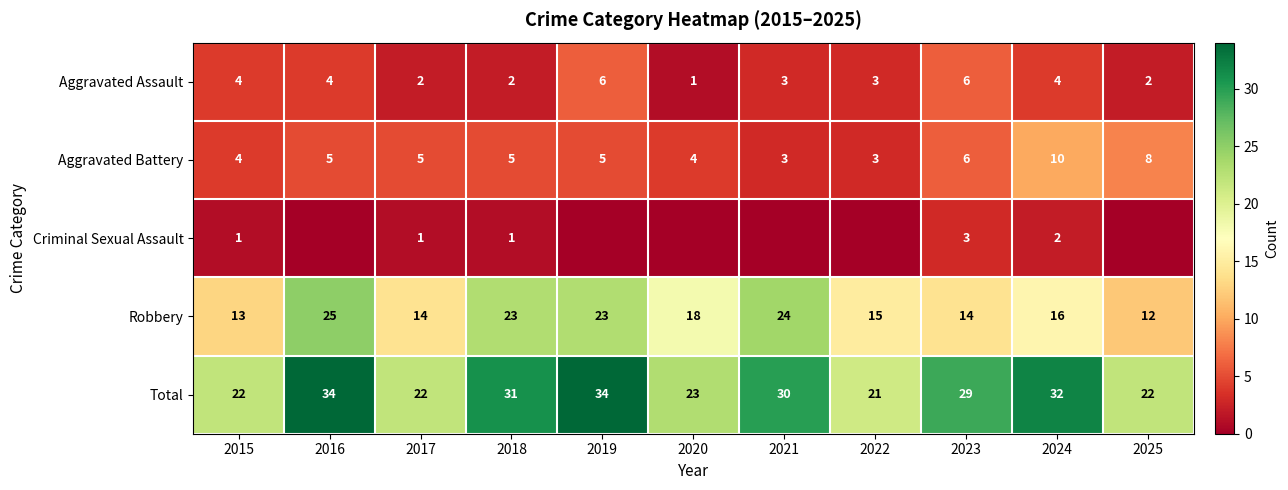

What is the average value of the Aggravated Battery series?

5